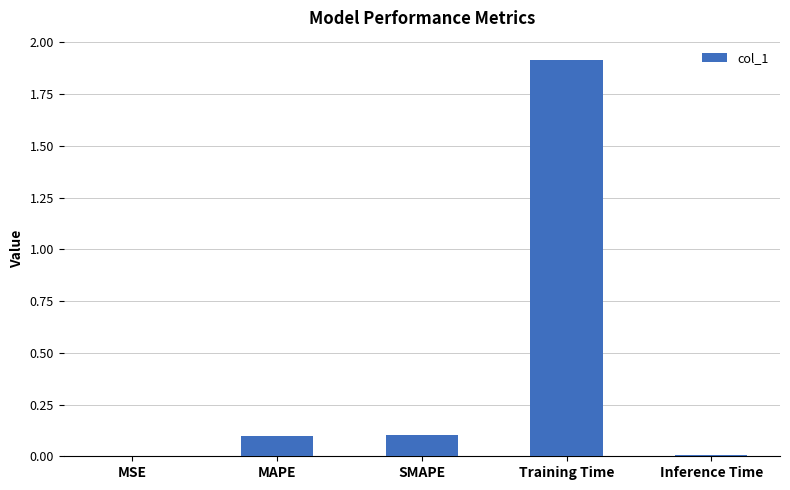

Between SMAPE and MSE, which is larger?

SMAPE